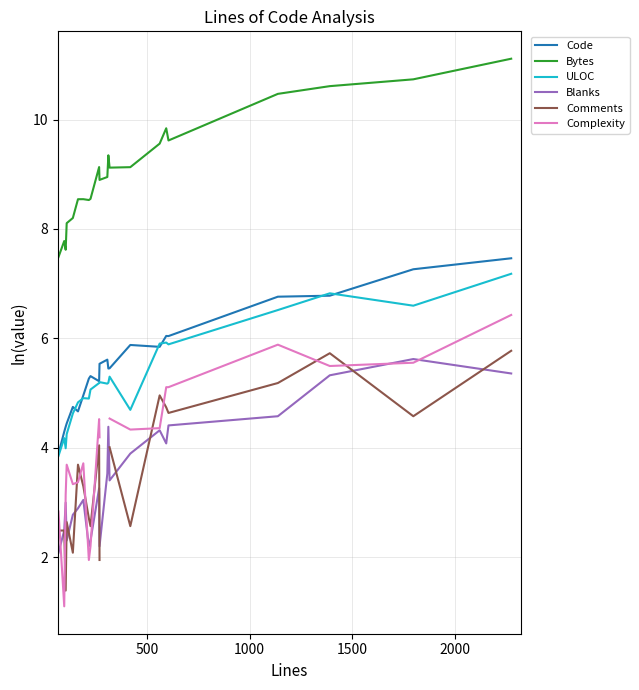

Which series ends up on top after the final intersection of Complexity and Comments?

Complexity